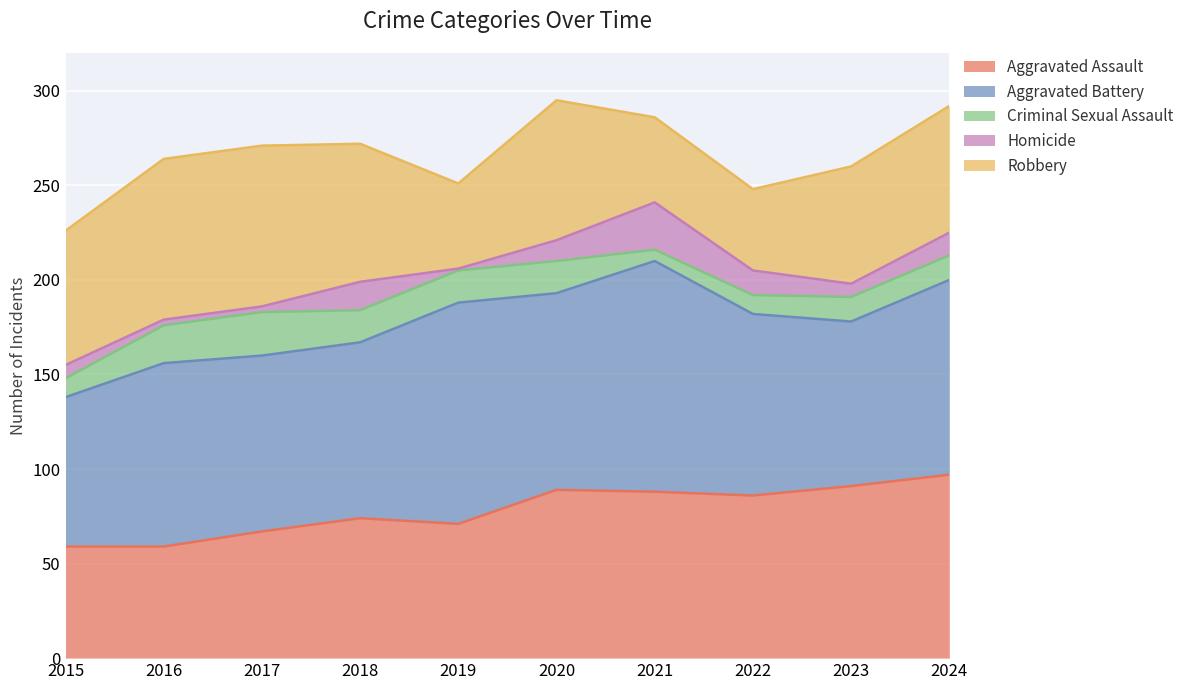

What are all the series names shown in the legend?

Aggravated Assault, Aggravated Battery, Criminal Sexual Assault, Homicide, Robbery